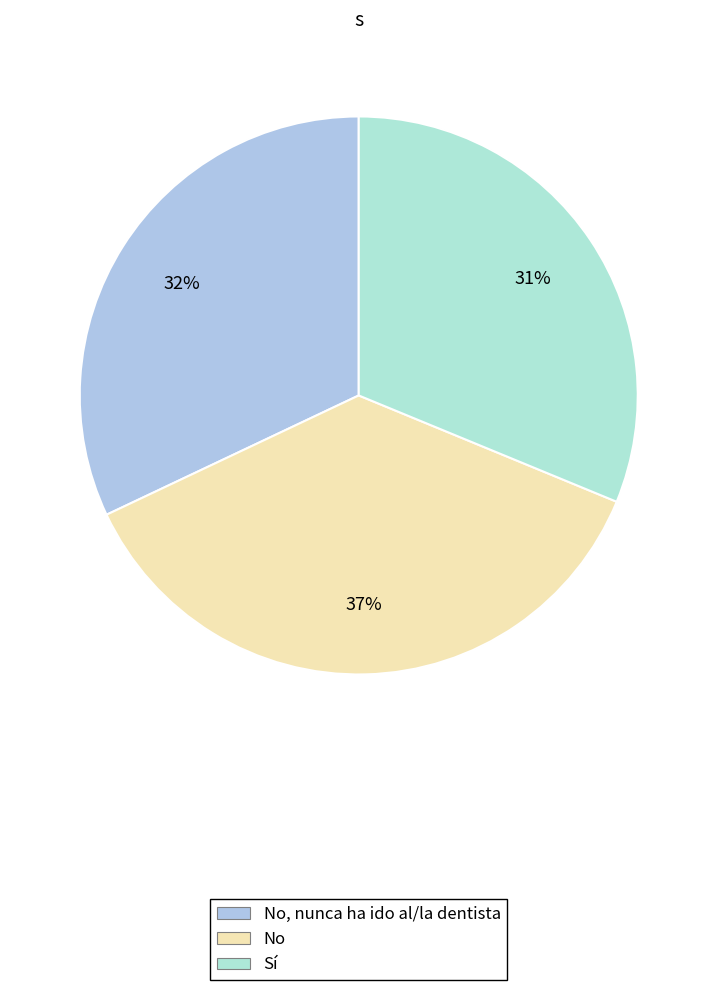

How many slices are in this pie chart?

3